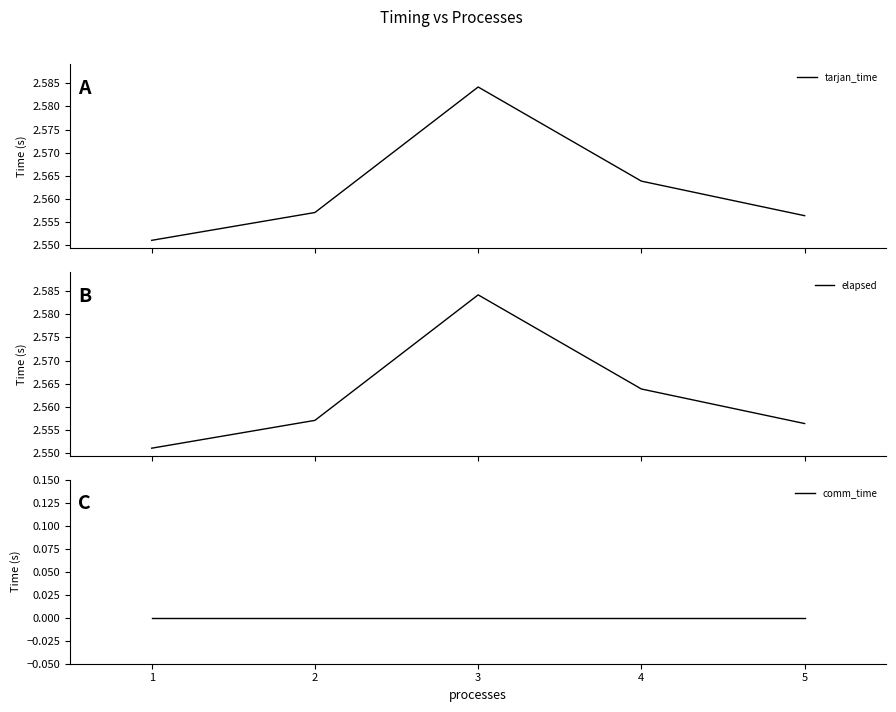

What value does the tarjan_time series have at 1?

2.6